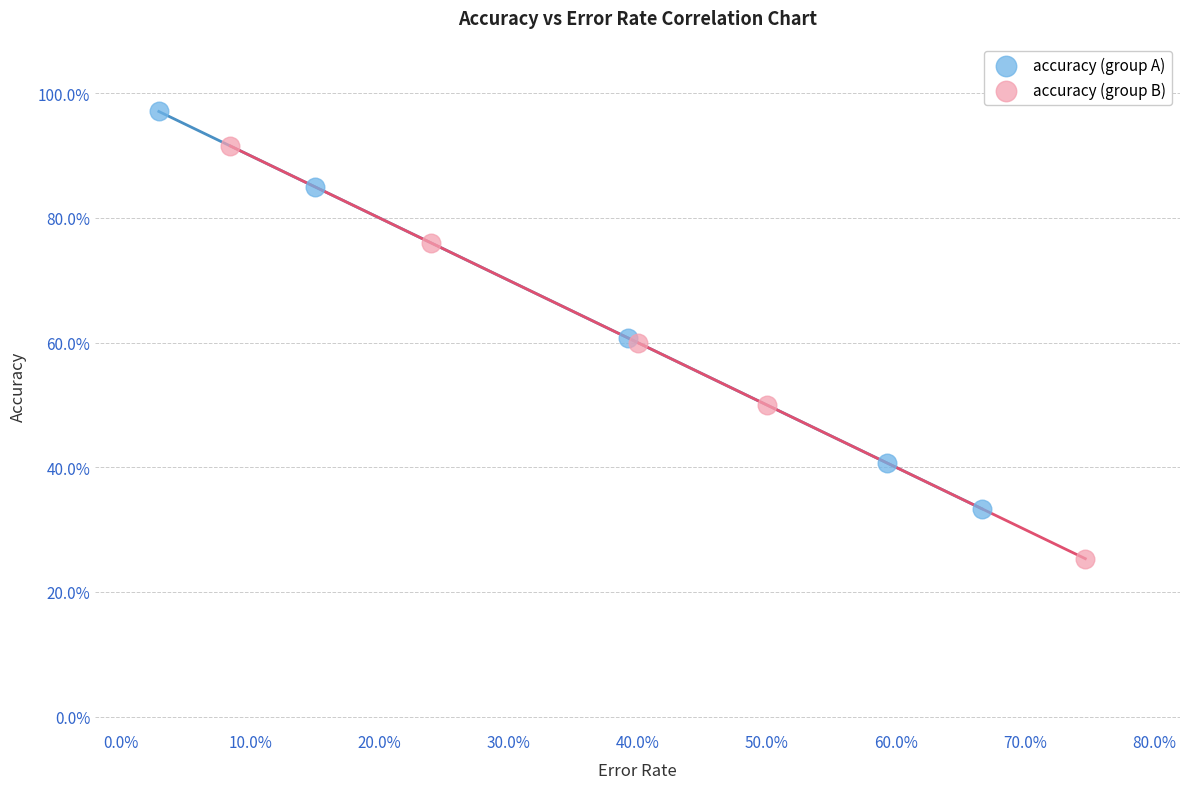

Which series contains the lowest Y value?

accuracy (group B)